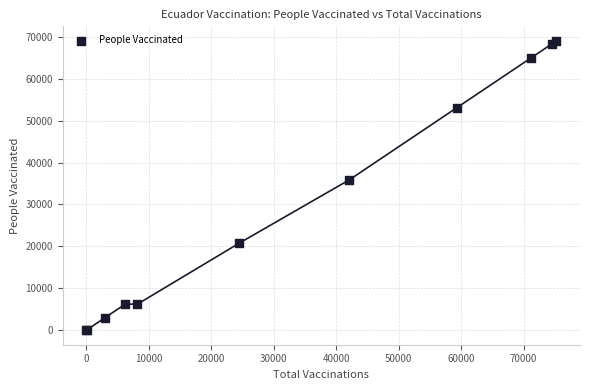

What Y value in the scatter plot is closest to 34515?

35886